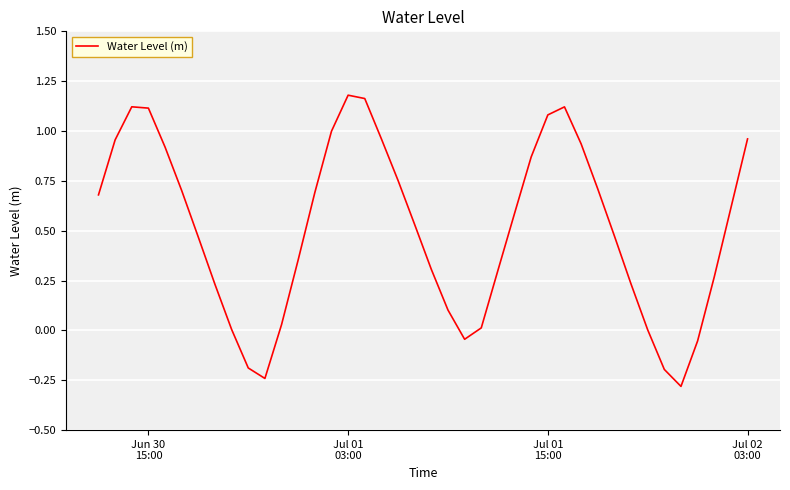

What is the difference between the maximum and minimum values?

1.5